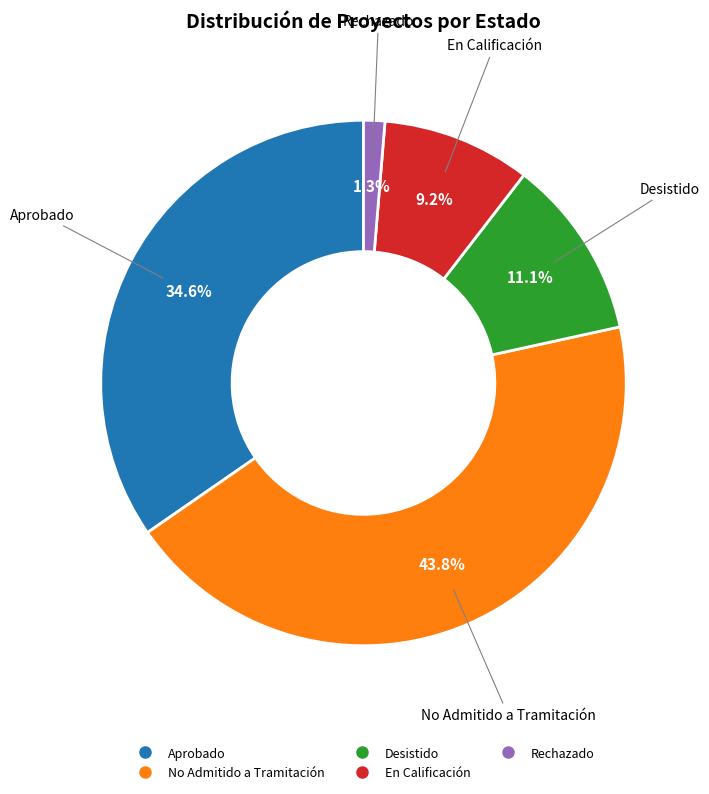

What is the ratio of the value at No Admitido a Tramitación to the value at Desistido?

3.9